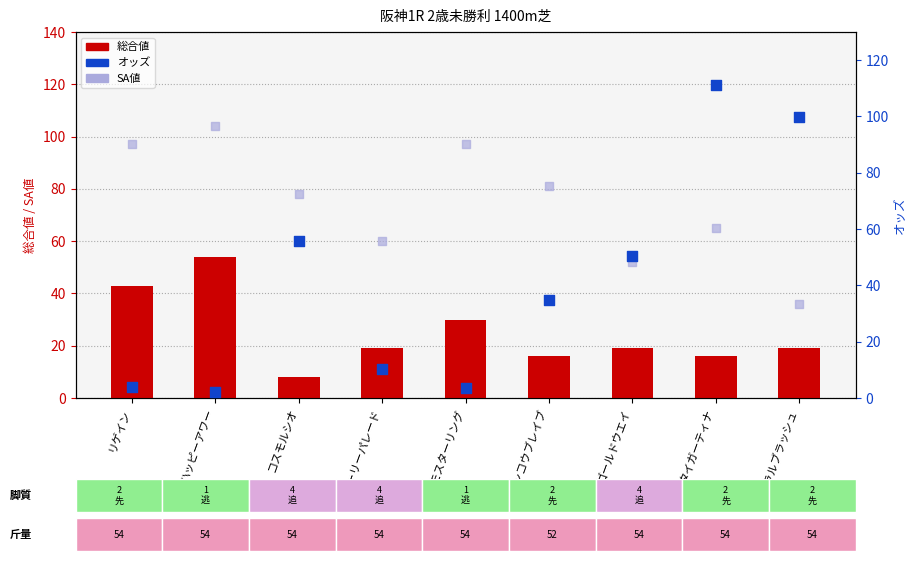

Is the value of 総合値 at コスモスターリング greater than the value of オッズ at リゲイン?

Yes